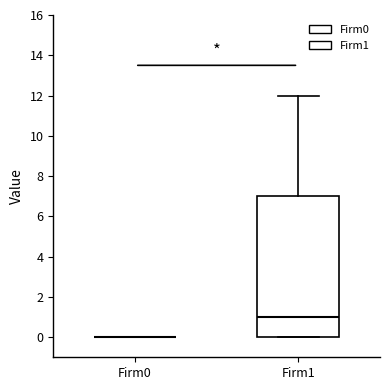

Reading left to right, read every box against the y-axis: the position of its median line, the range the box covers, and the ends of its whiskers. The values are not printed on the chart, so give them approximately, as read against the axis.

Firm0: box collapsed to a line at 0, whiskers 0 to 0
Firm1: median 1, box 0 to 7, whiskers 0 to 12